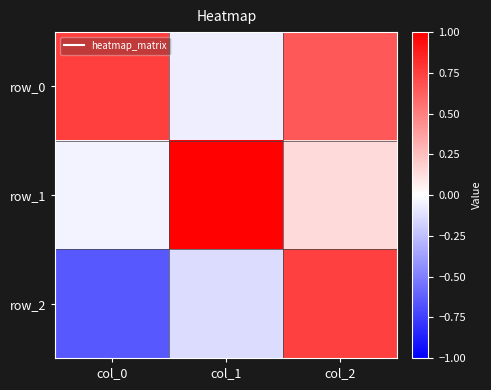

How many series are shown in this chart?

3